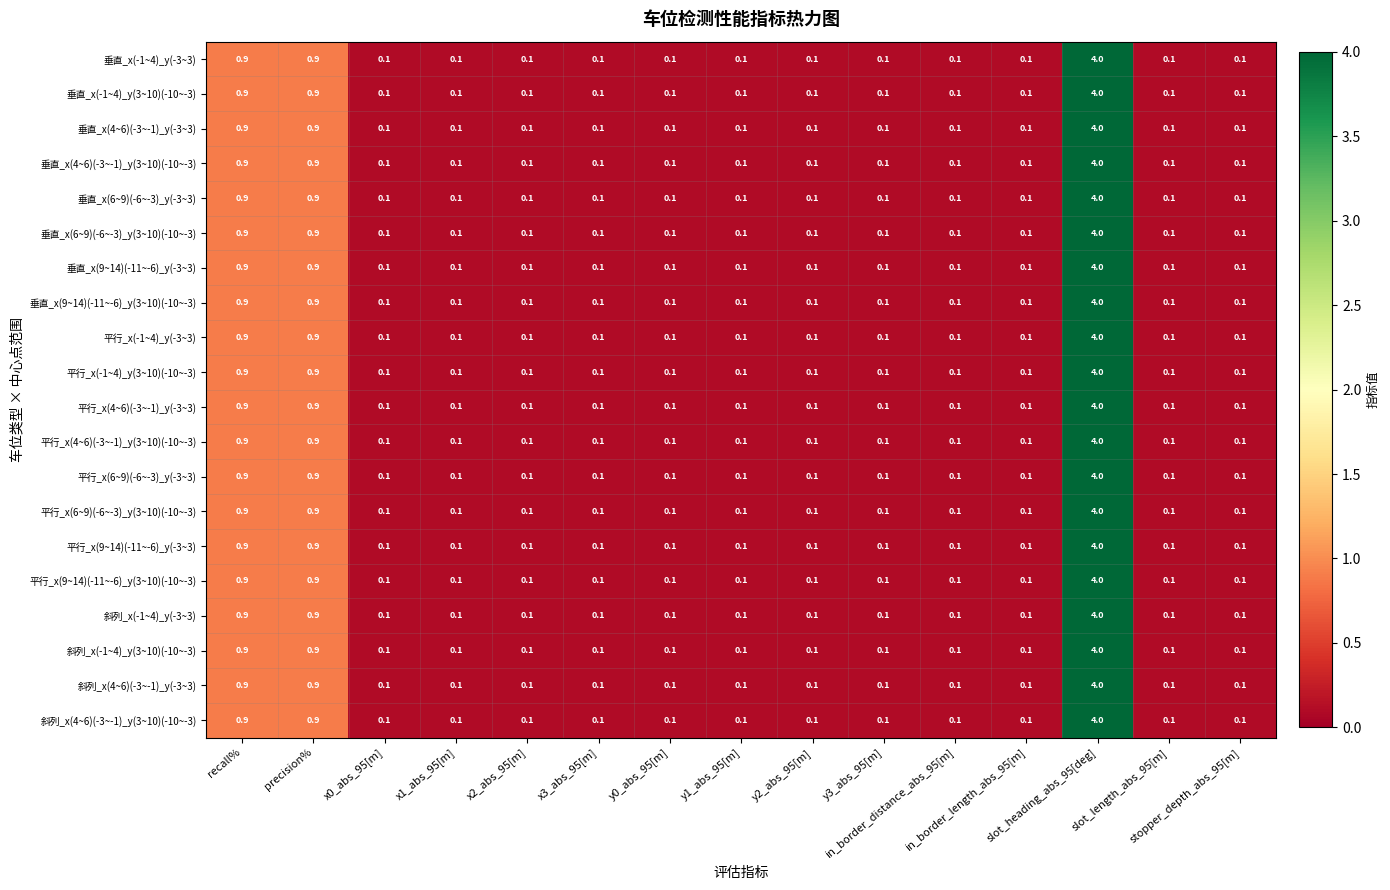

What is the highest value of the 垂直_x(6~9)(-6~-3)_y(-3~3) series?

4.0